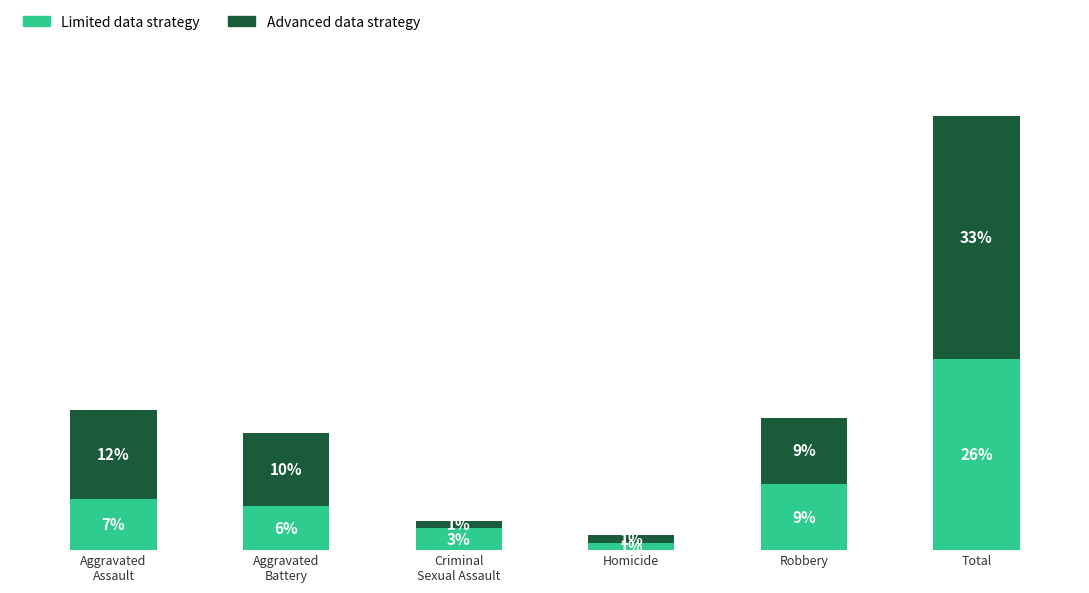

At which category is the sum across all series the highest?

Total